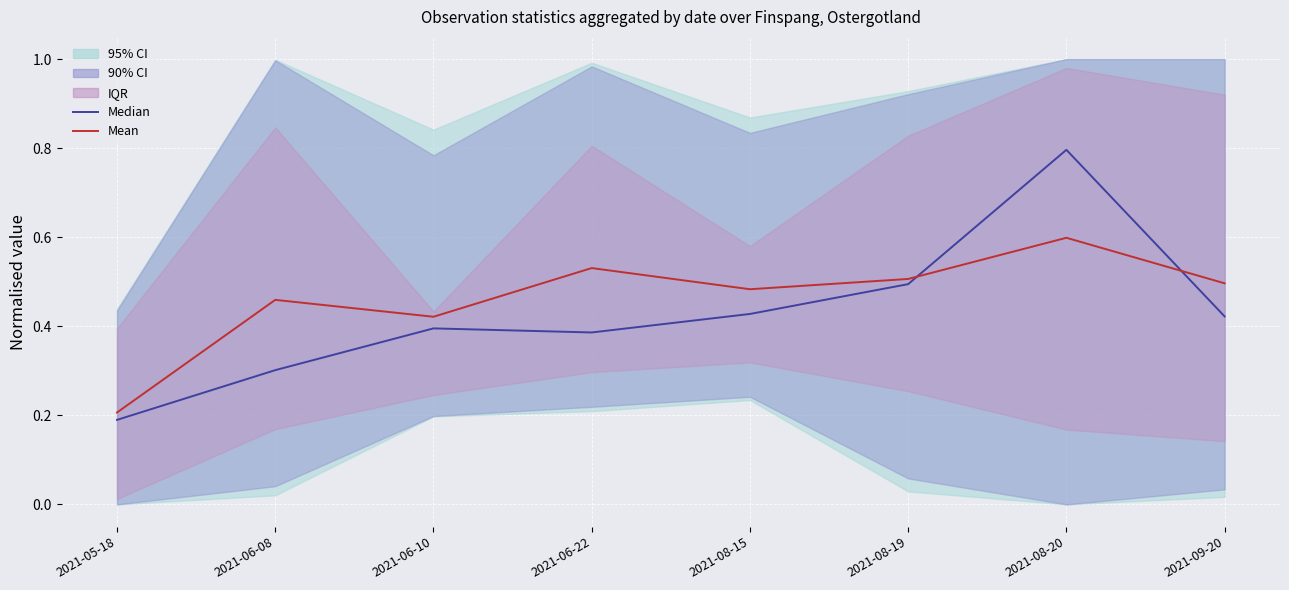

What is the sum of the Median values at 2021-08-19 and 2021-05-18?

0.7